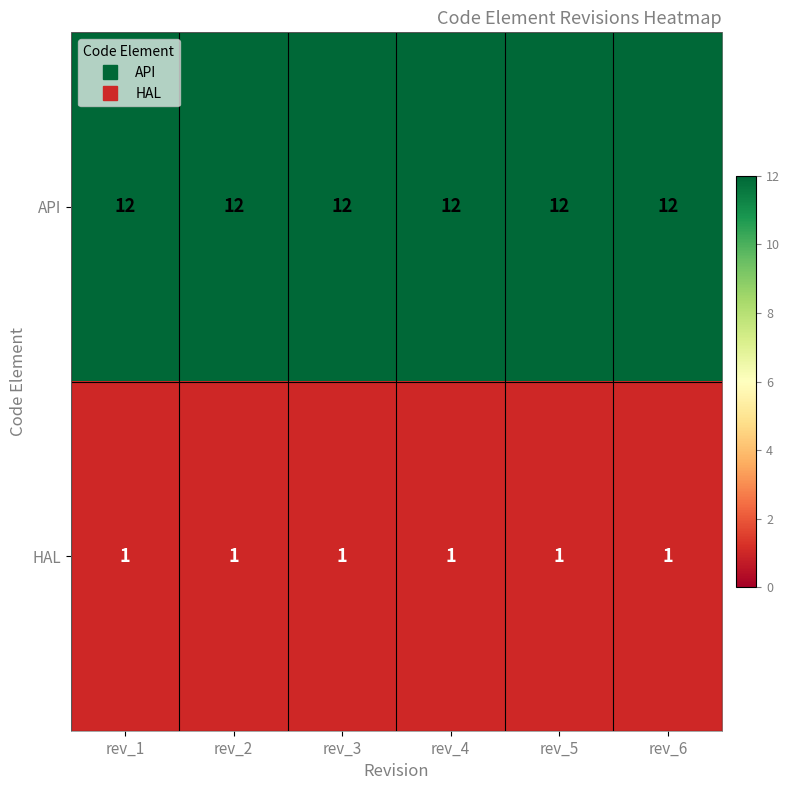

Is the value of API at rev_3 greater than the value of HAL at rev_2?

Yes